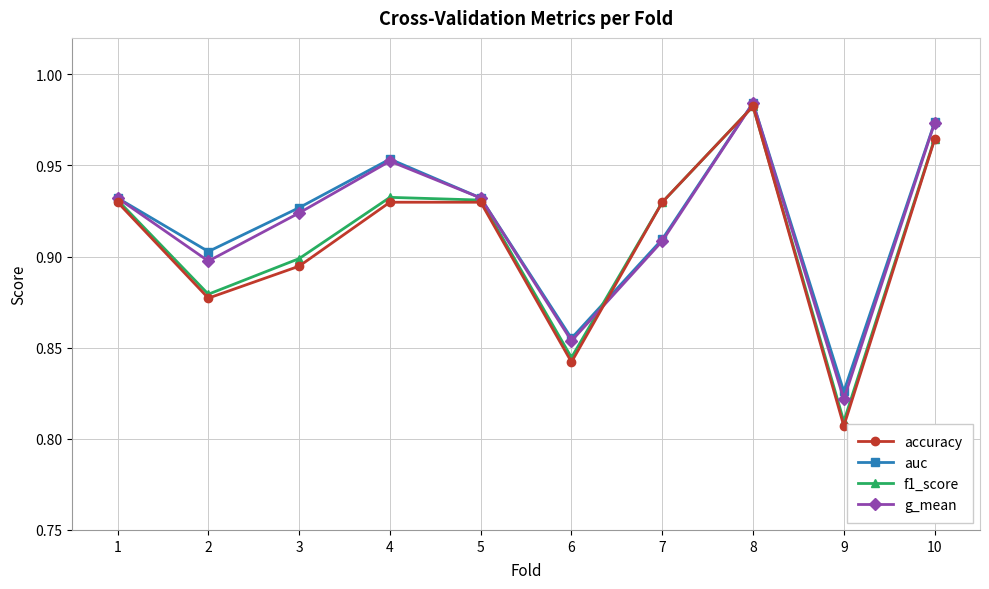

At which label does g_mean reach its peak?

8